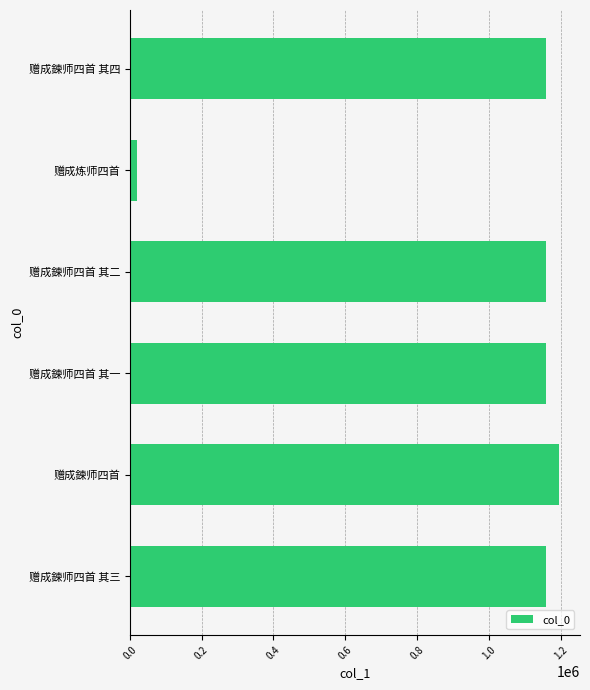

What is the approximate value at 赠成鍊师四首 其四, to the nearest 100?

1159200